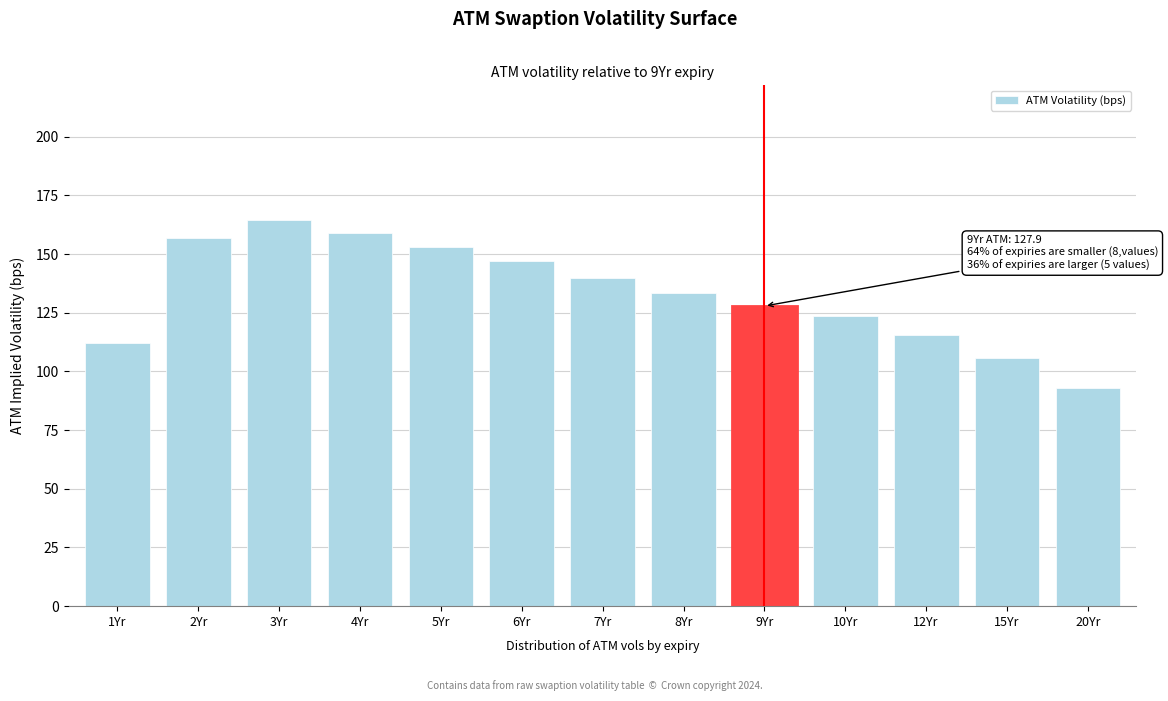

Reading left to right, transcribe all the data shown in this chart.

112.3	156.7	164.4	158.9	153.0	146.9	140.0	133.3	127.9	123.5	115.6	105.6	92.8